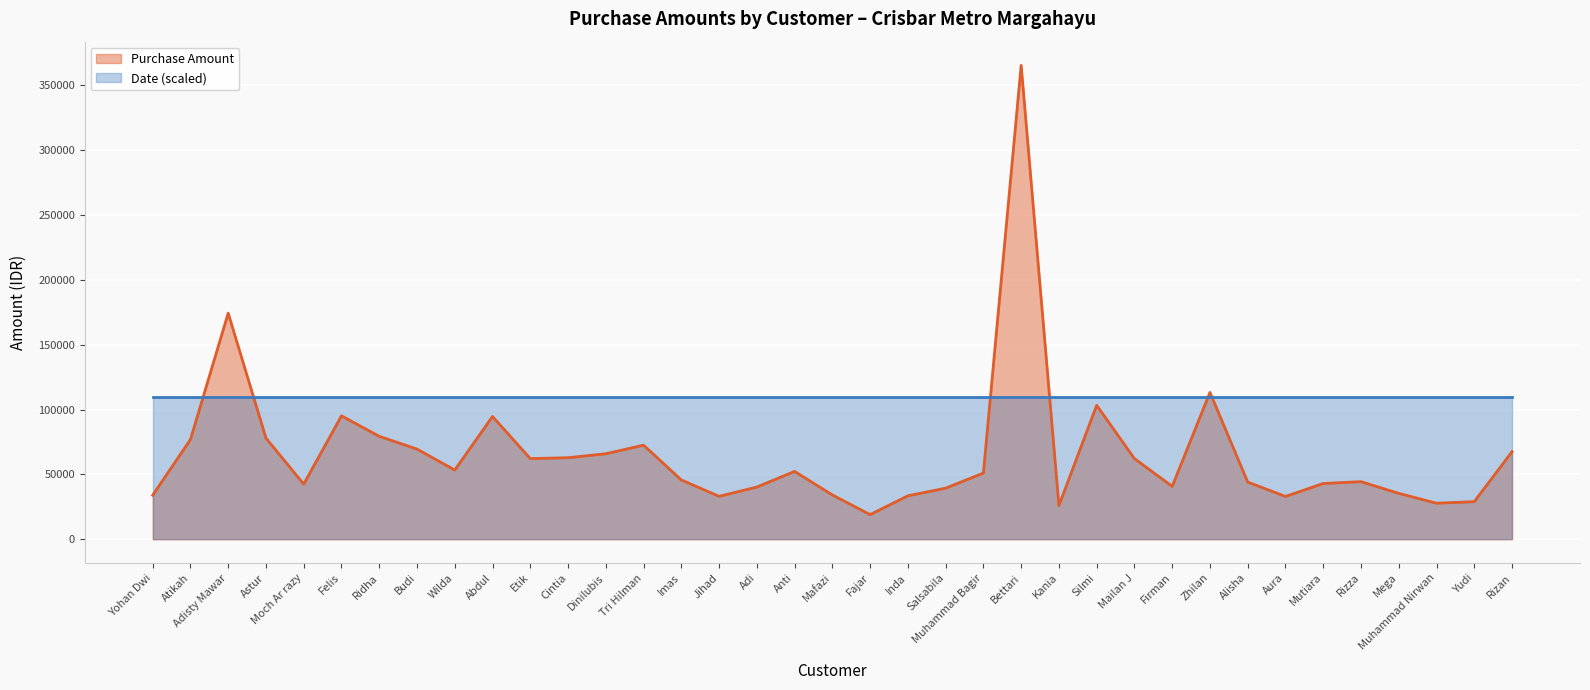

Where does the data first go above 51034?

Atikah